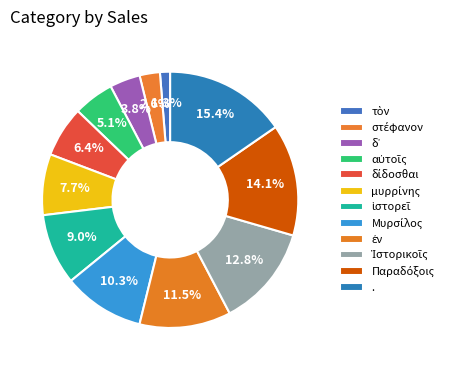

The Μυρσίλος slice represents 24% of the pie. True or false?

False